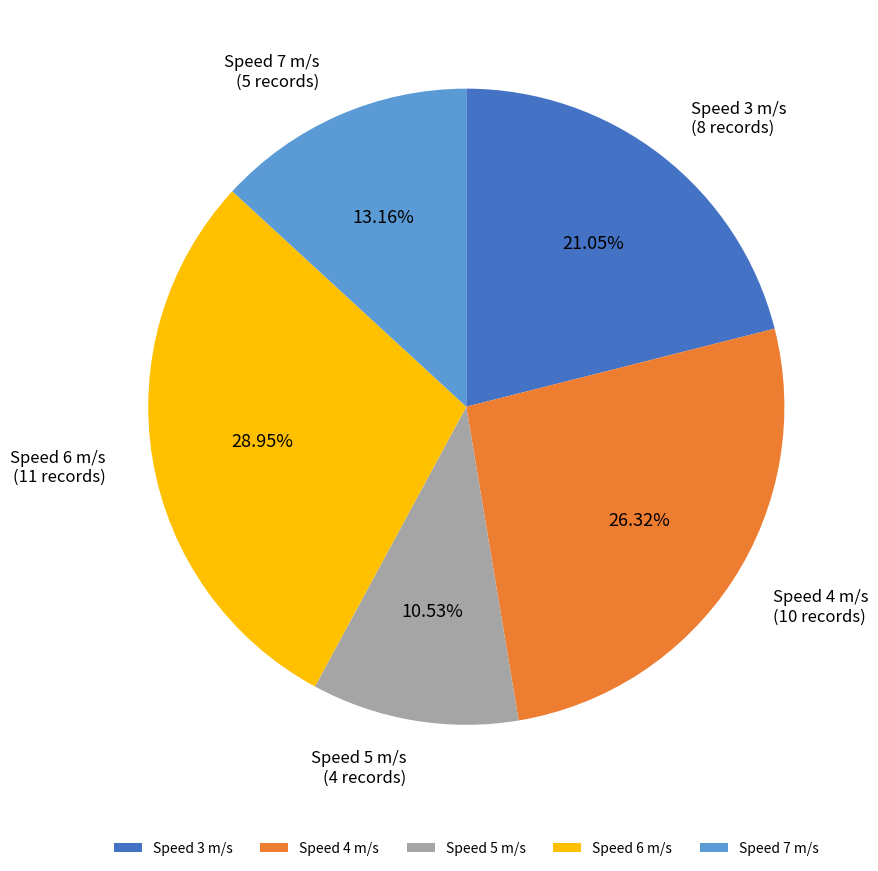

Which slice is the smallest?

Speed 5 m/s